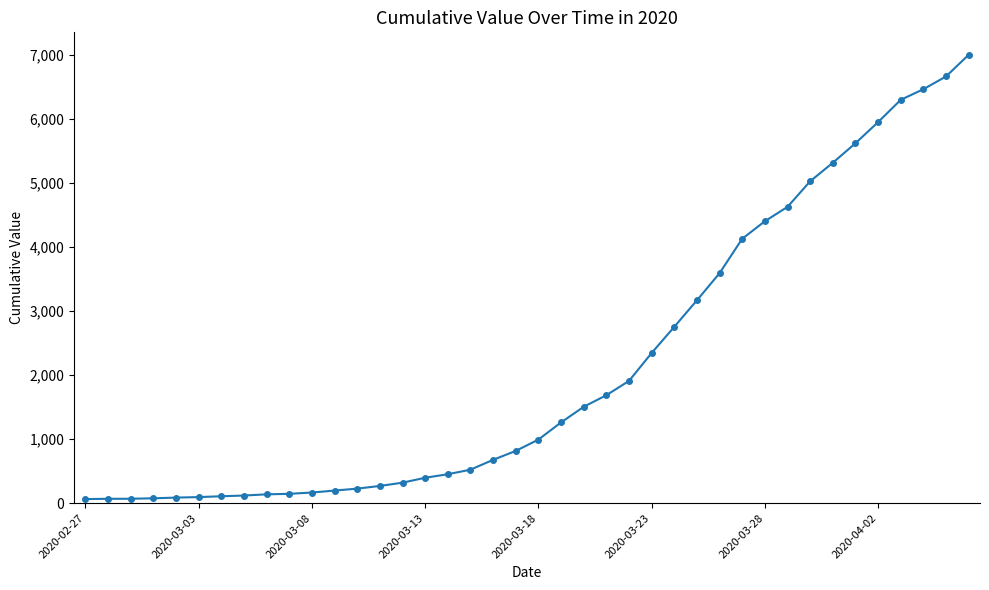

What is the maximum value shown in the chart?

7003